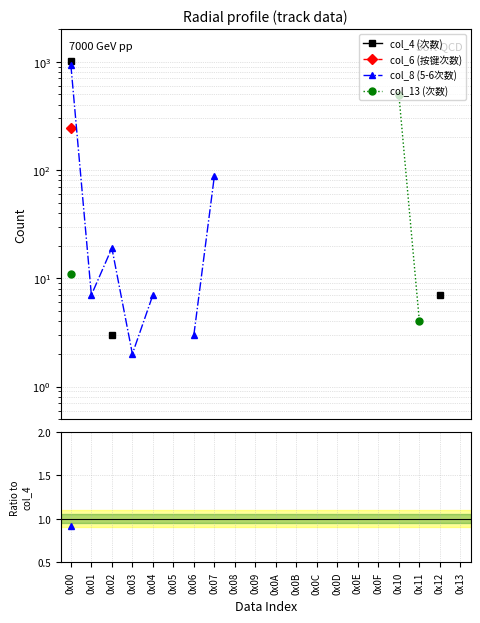

True or false: col_4 (次数) and col_13 (次数) intersect in this chart.

False